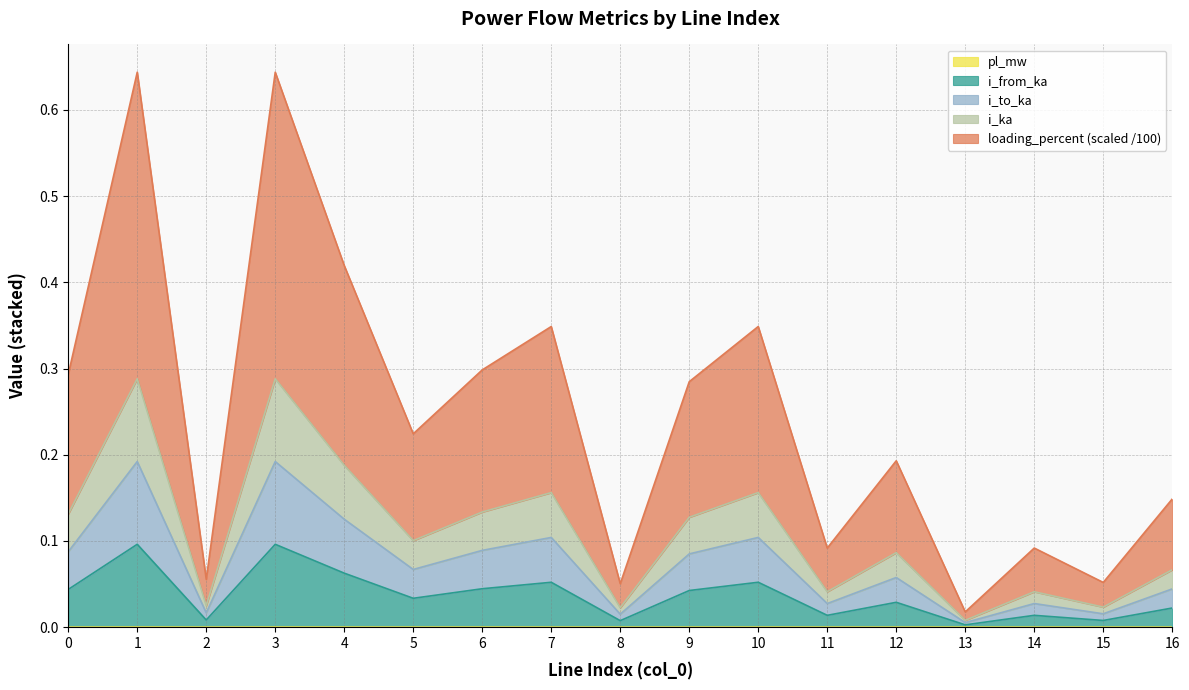

How many interior local peaks does the i_to_ka series have?

6